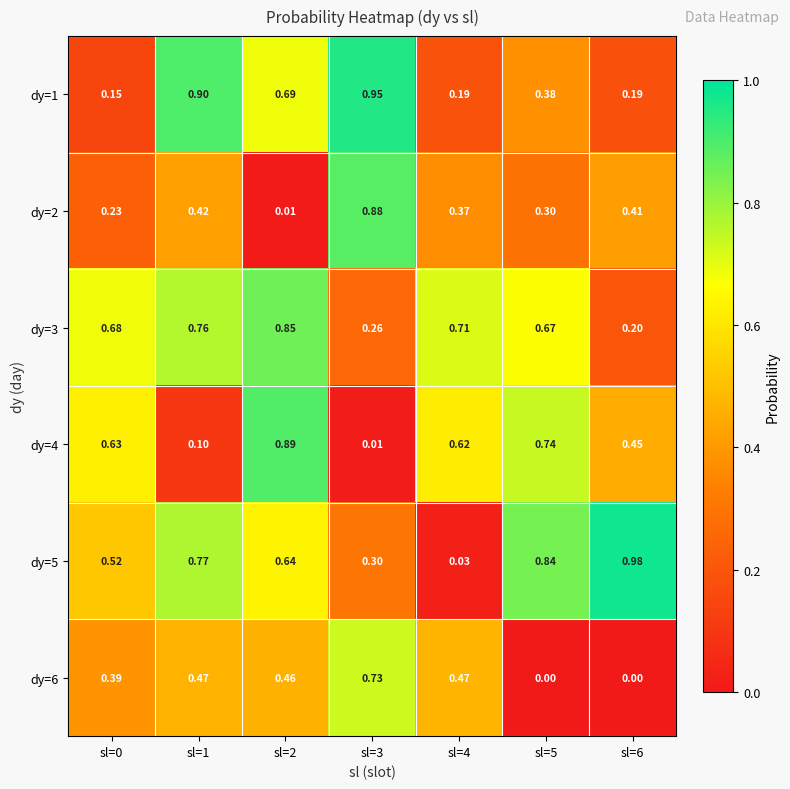

What is the total value across all series at sl=2?

3.5